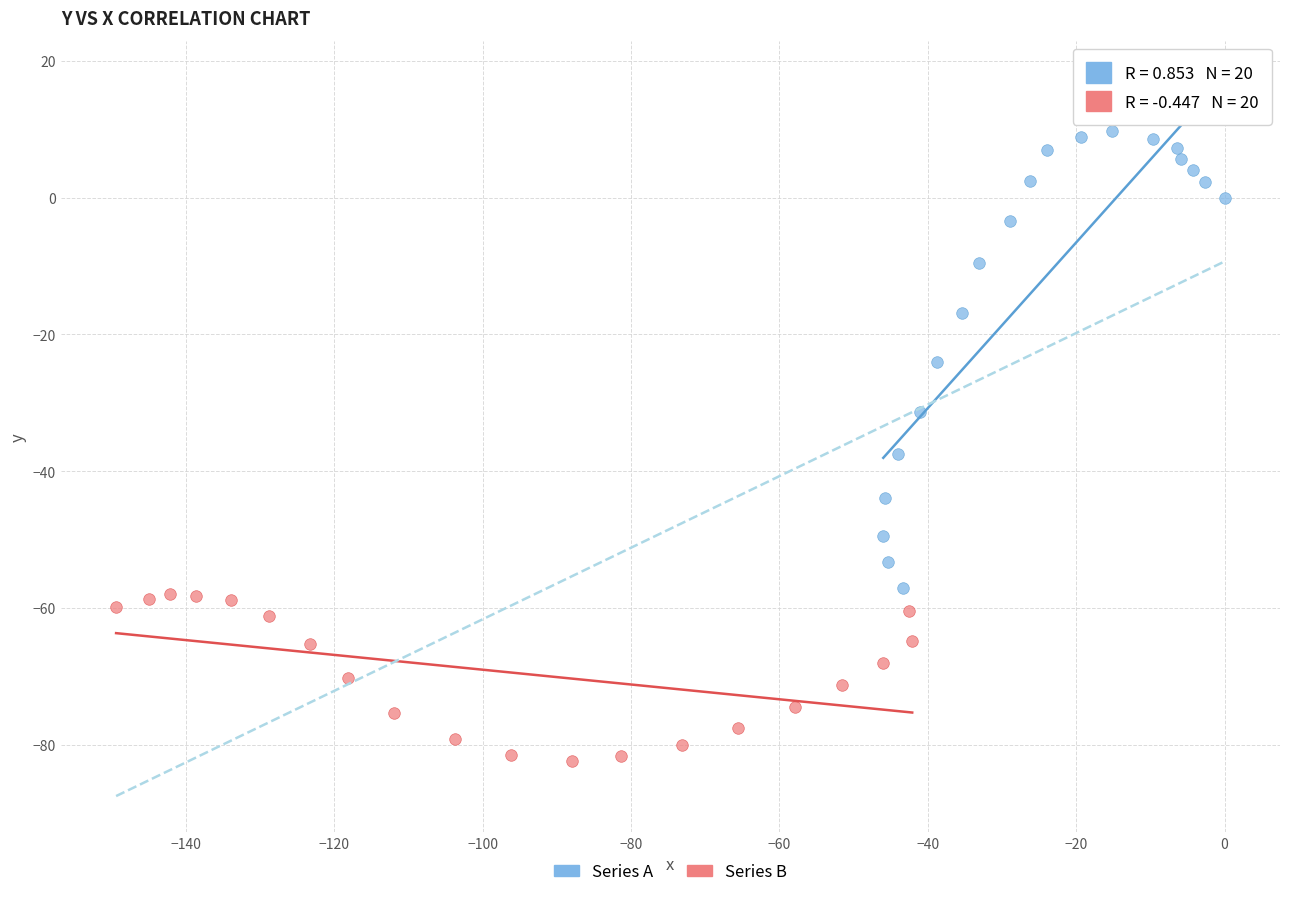

Which series reaches the minimum Y coordinate?

Series B